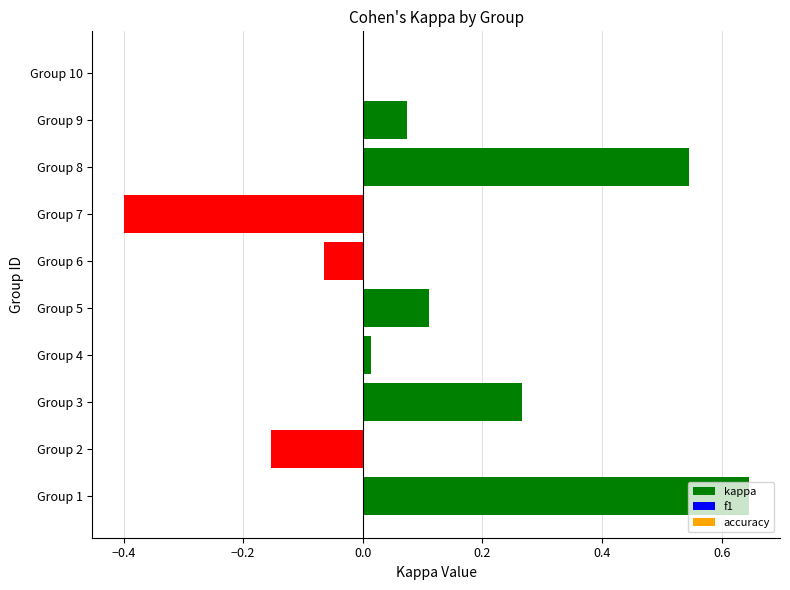

Read the value at Group 7.

-0.4